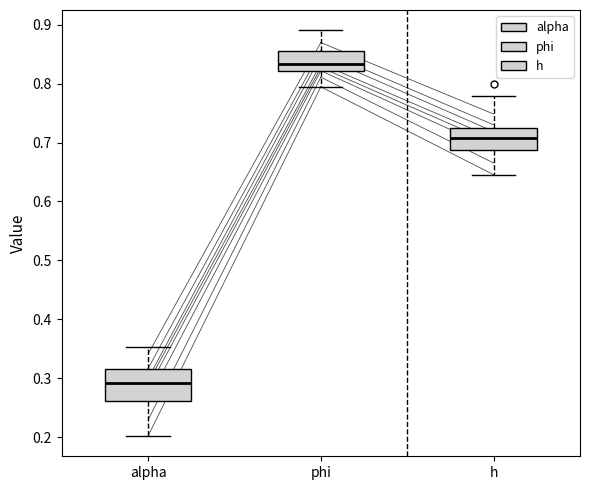

Reading left to right, transcribe this box plot: for each box, give where its median line is, the range the box spans, and where its two whiskers end, as read against the y-axis. The values are not printed on the chart, so give them approximately, as read against the axis.

alpha: median 0.29, box 0.26 to 0.32, whiskers 0.20 to 0.35
phi: median 0.83, box 0.82 to 0.85, whiskers 0.79 to 0.89
h: median 0.71, box 0.69 to 0.73, whiskers 0.65 to 0.78